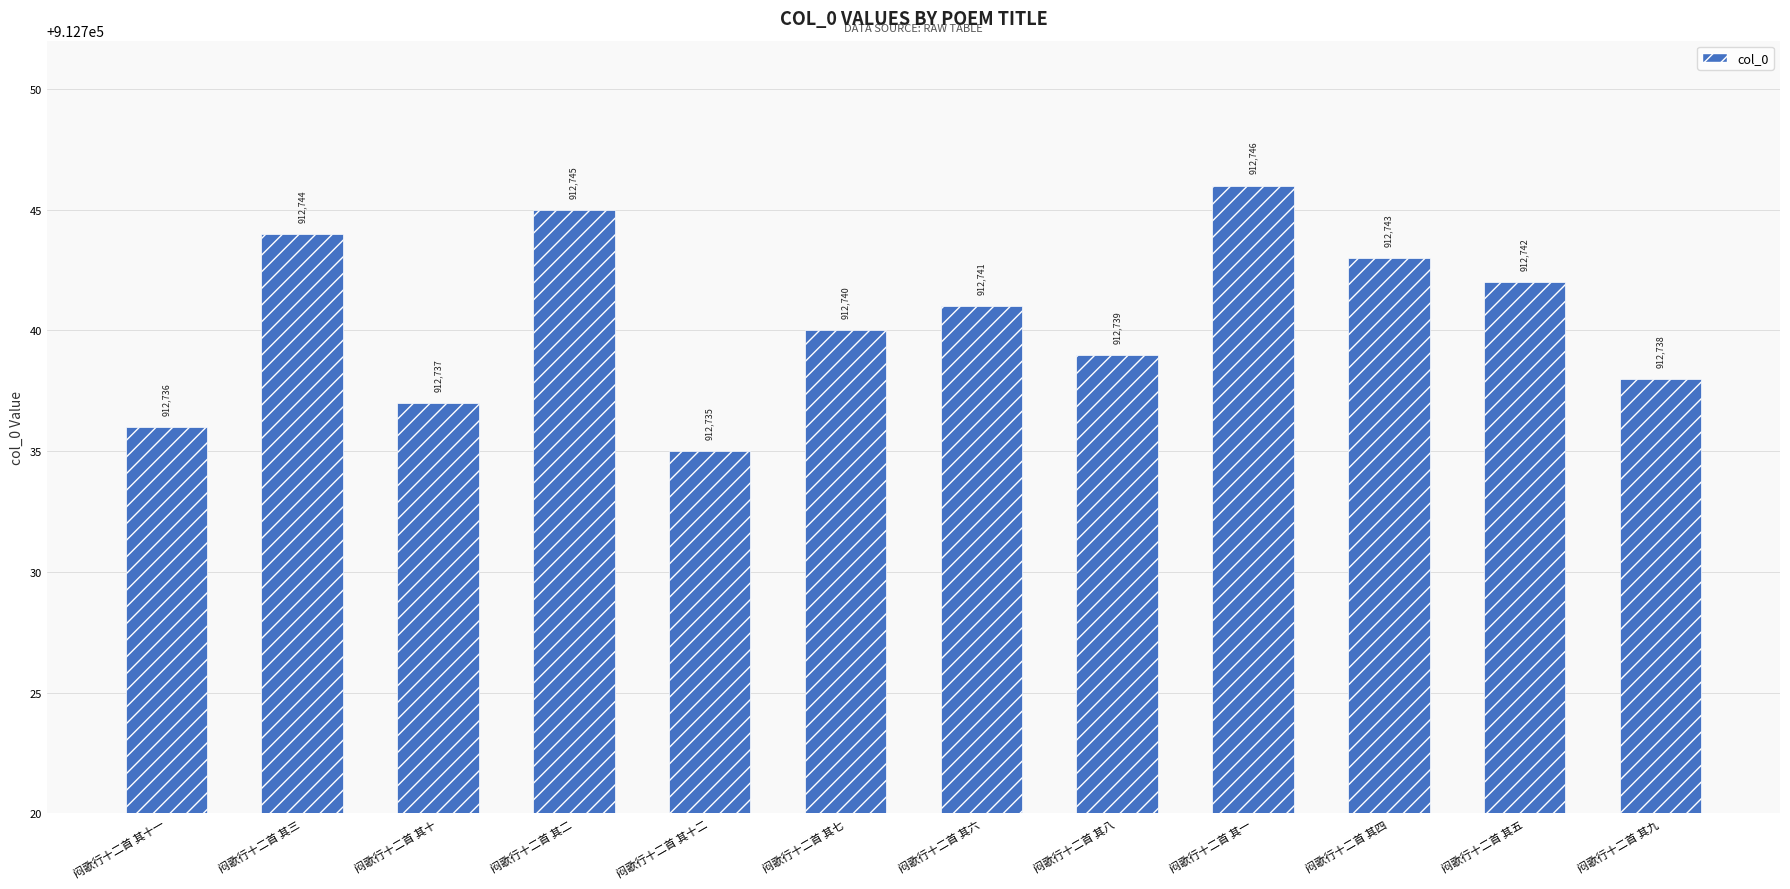

Reading right to left, list all the values displayed in this chart.

闷歌行十二首 其九=912738	闷歌行十二首 其五=912742	闷歌行十二首 其四=912743	闷歌行十二首 其一=912746	闷歌行十二首 其八=912739	闷歌行十二首 其六=912741	闷歌行十二首 其七=912740	闷歌行十二首 其十二=912735	闷歌行十二首 其二=912745	闷歌行十二首 其十=912737	闷歌行十二首 其三=912744	闷歌行十二首 其十一=912736